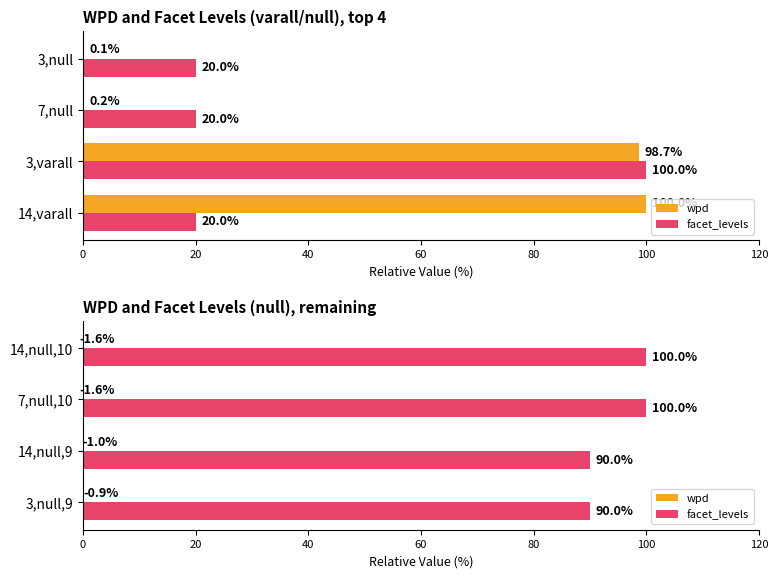

Which series changed the most between 14,null,9 and 14,null,10?

facet_levels